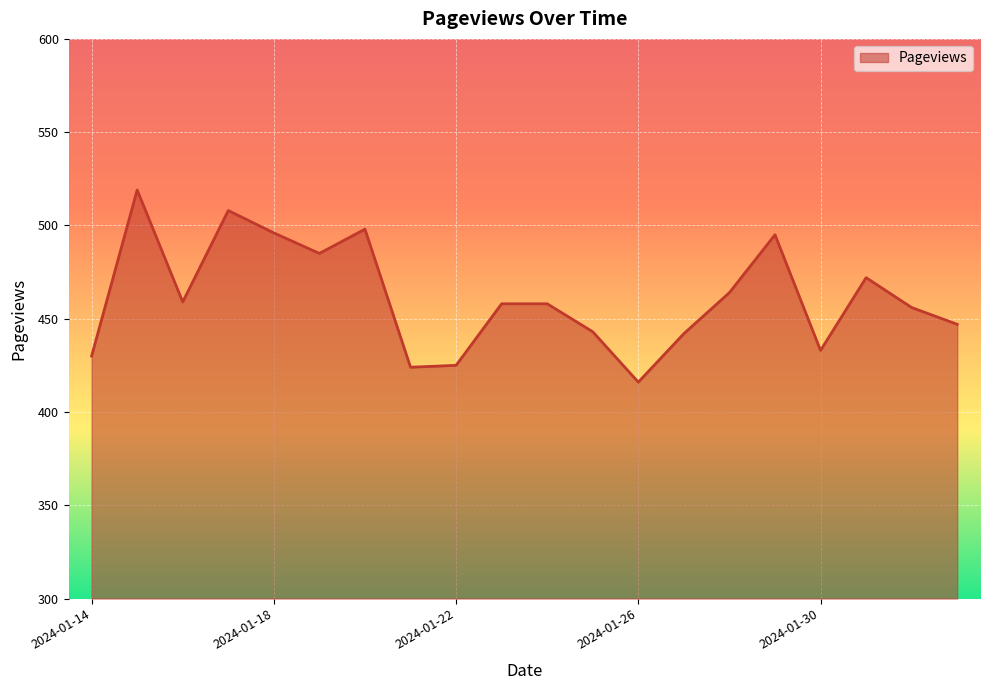

What is the smallest value displayed?

416